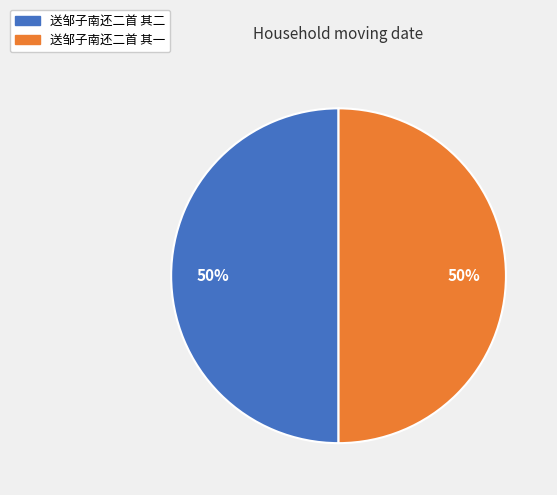

Combined, do 送邹子南还二首 其一 and 送邹子南还二首 其二 account for over 50%?

Yes